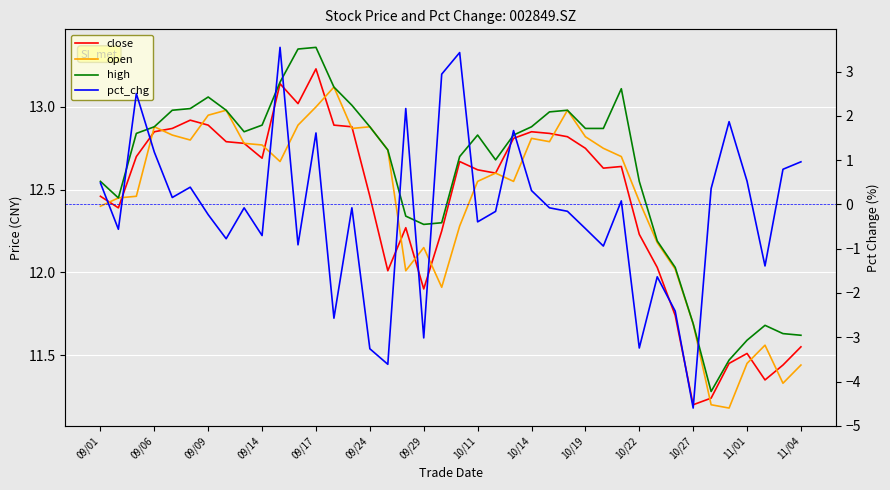

True or false: close has more than 0 interior local peaks.

True